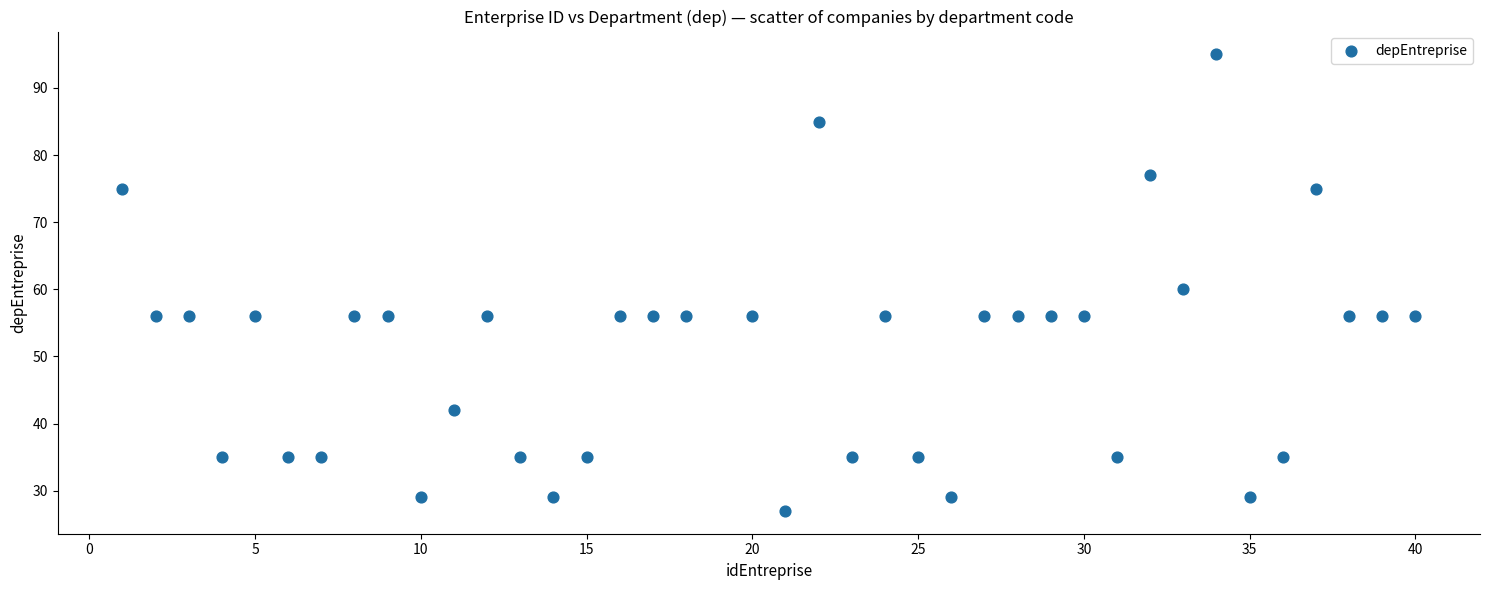

What Y value in the scatter plot is closest to 61?

60